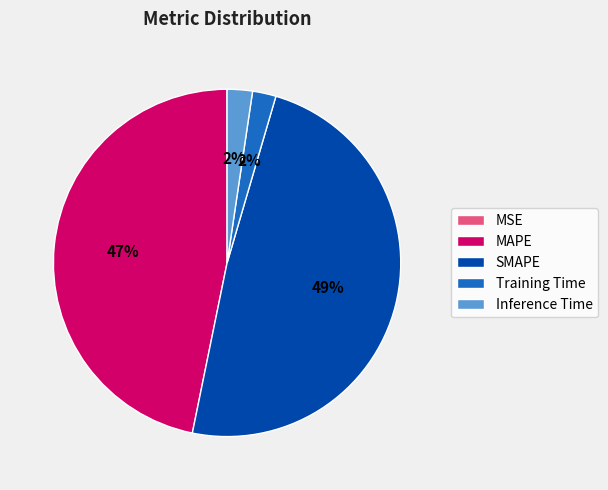

Does any single category account for the majority?

No